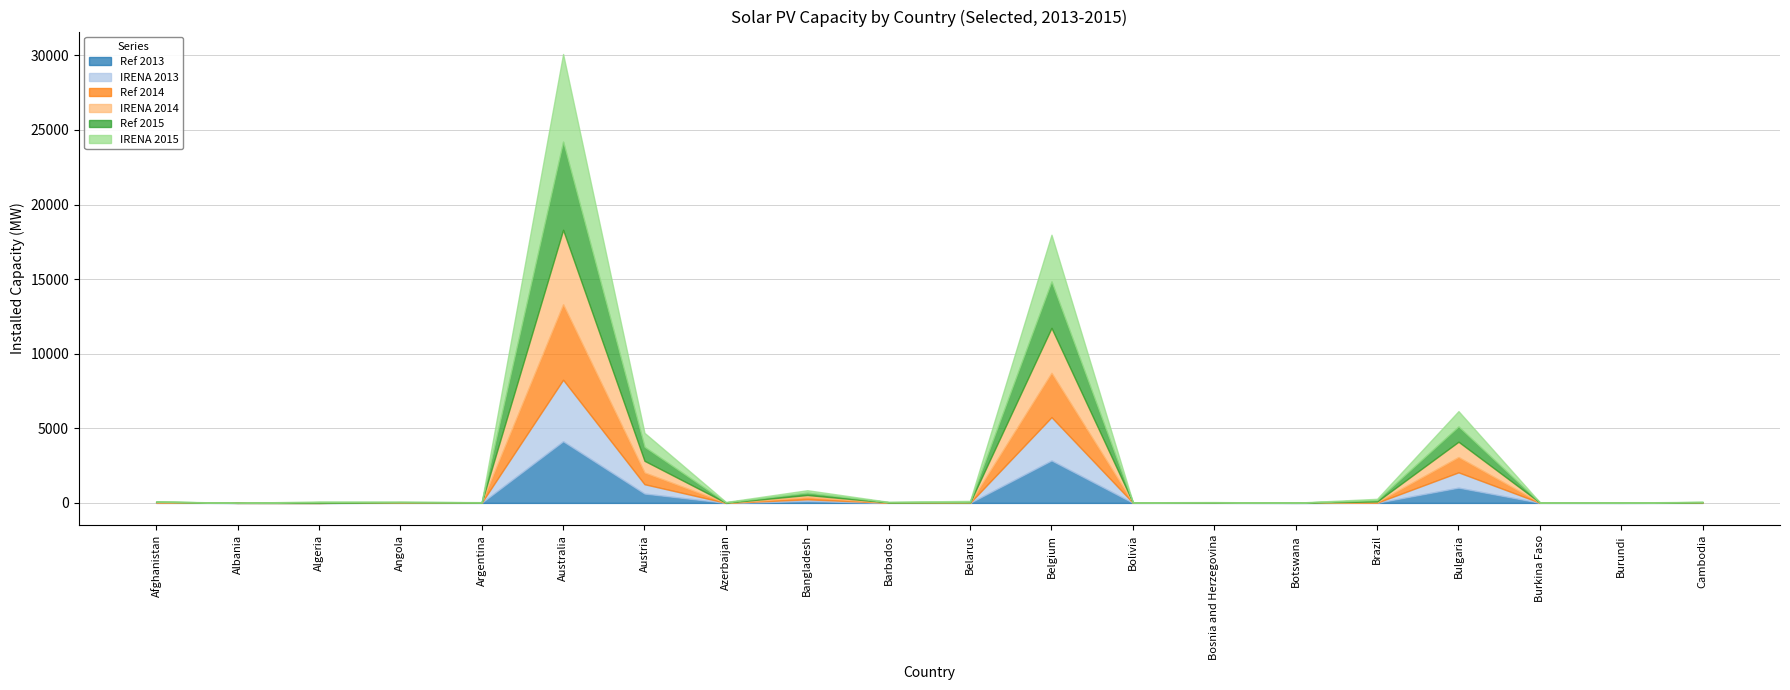

True or false: Ref 2015 and IRENA 2015 intersect in this chart.

False